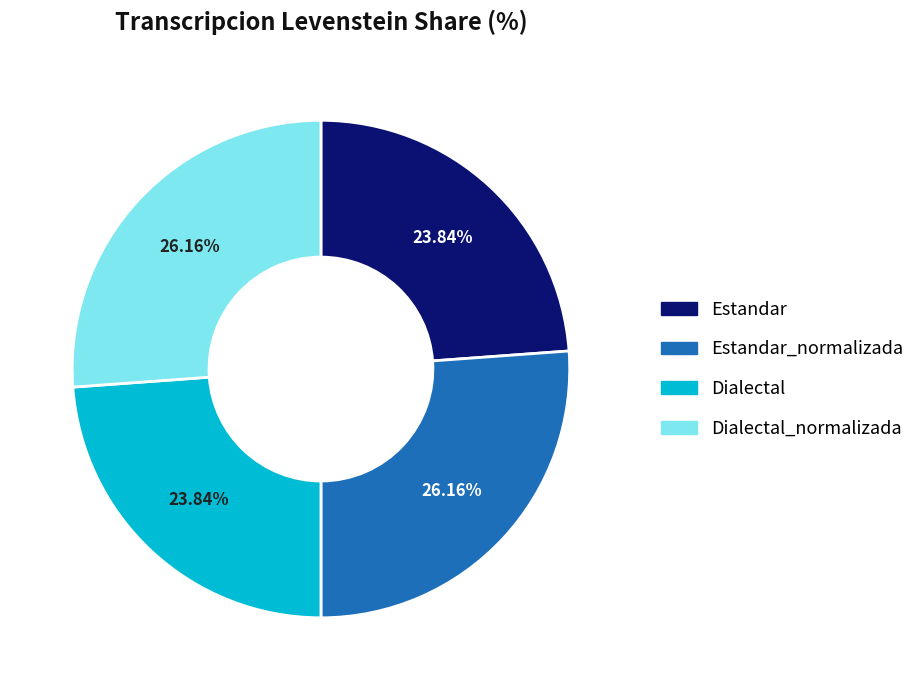

True or false: Estandar accounts for 24% of the total.

True